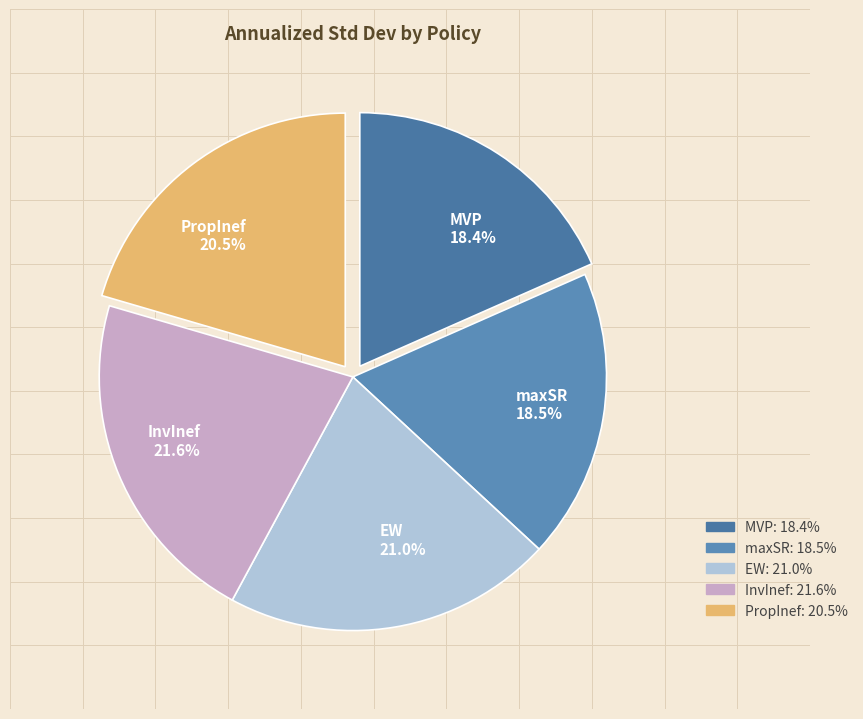

Does any single category account for the majority?

No